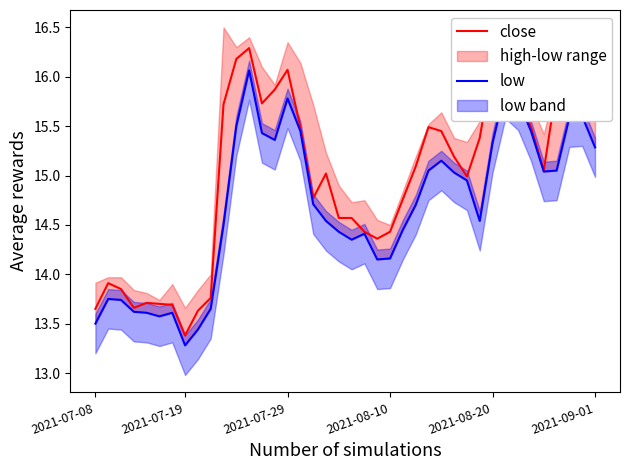

List the series in order of their peak value, lowest first.

low, close